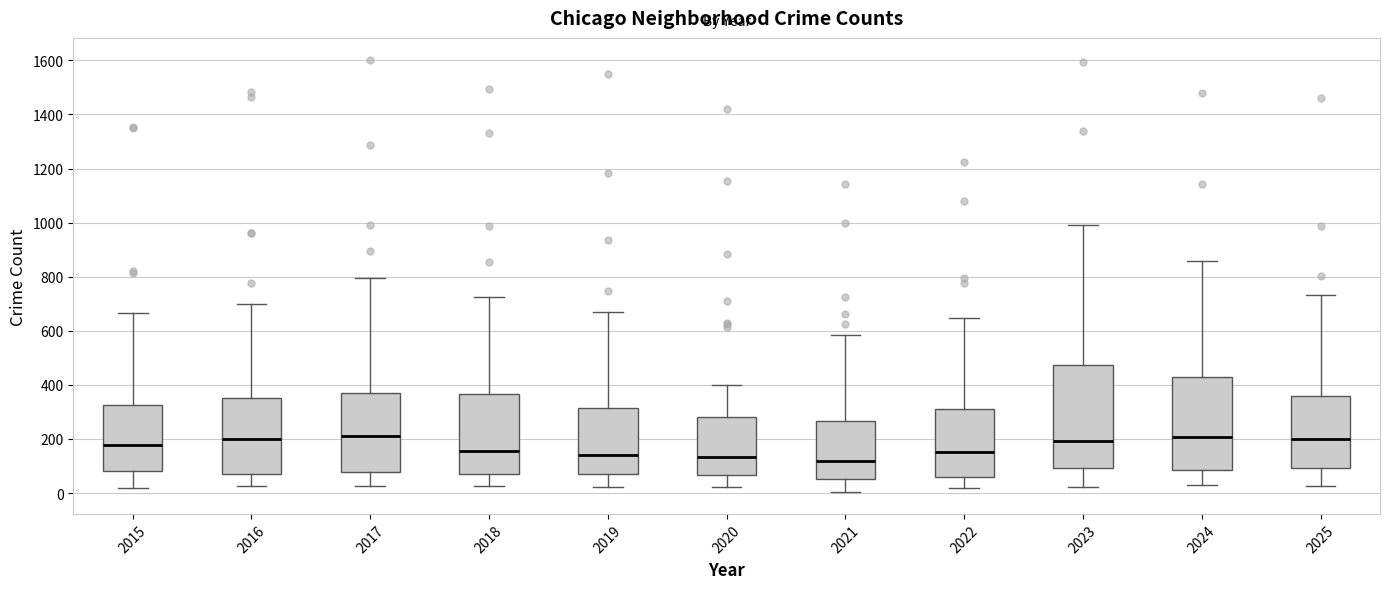

Comparing the boxes themselves (not the whiskers), which one is the tallest?

2023